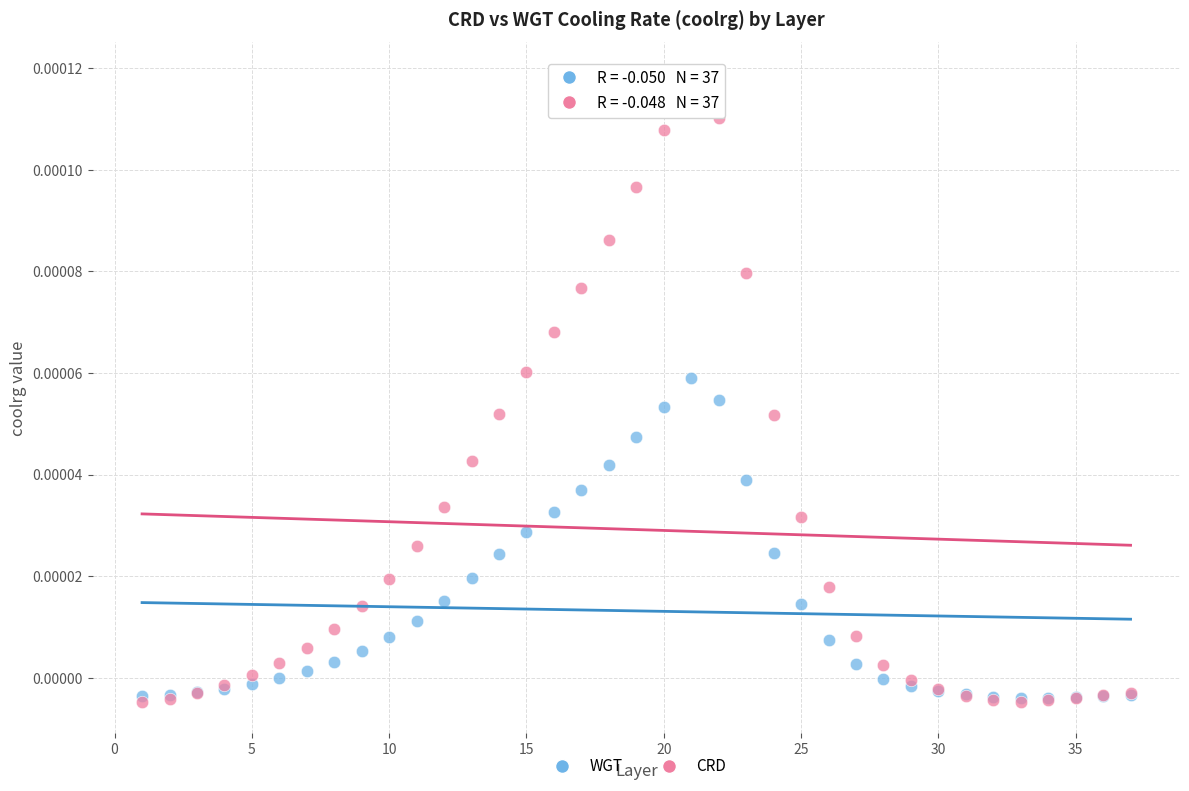

Which series contains the highest Y value?

CRD